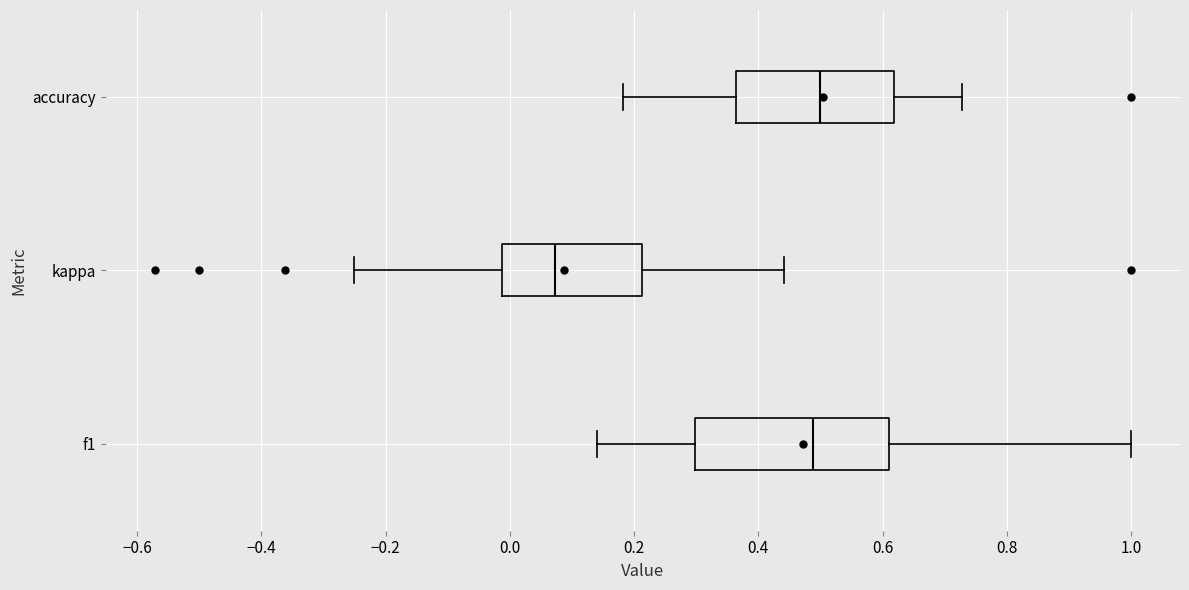

Reading bottom to top, read every box against the x-axis: the position of its median line, the range the box covers, and the ends of its whiskers. The values are not printed on the chart, so give them approximately, as read against the axis.

f1: median 0.48, box 0.30 to 0.60, whiskers 0.14 to 1.00
kappa: median 0.08, box -0.02 to 0.22, whiskers -0.24 to 0.44
accuracy: median 0.50, box 0.36 to 0.62, whiskers 0.18 to 0.72